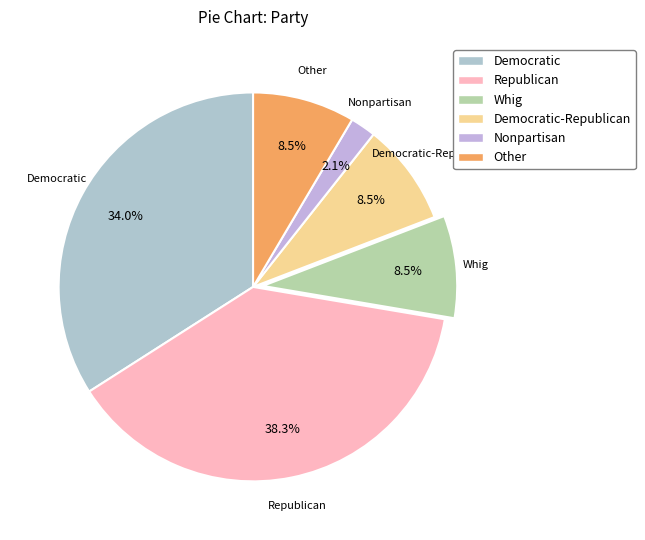

What is the largest slice in the pie chart?

Republican